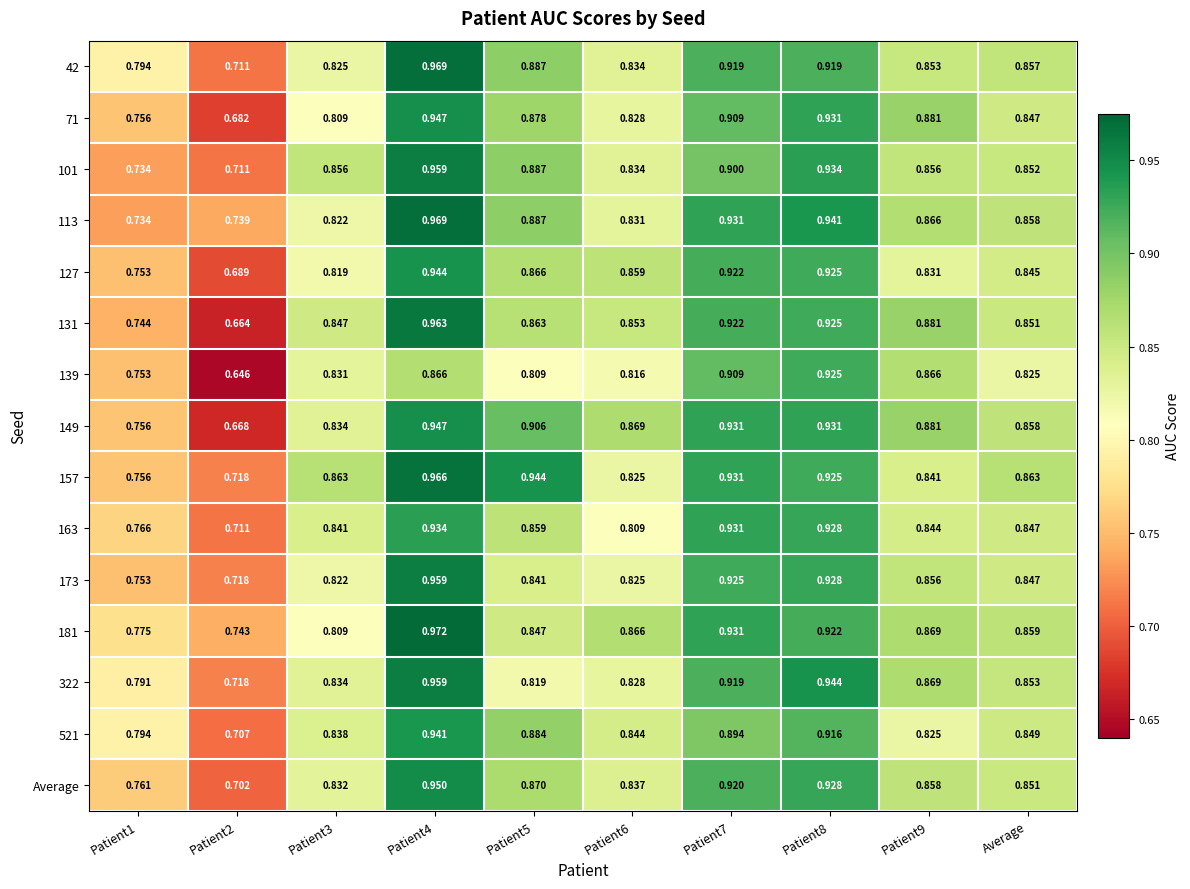

Rank the series by their maximum value, from highest to lowest.

181, 42, 113, 157, 131, 101, 173, 322, Average, 71, 149, 127, 521, 163, 139